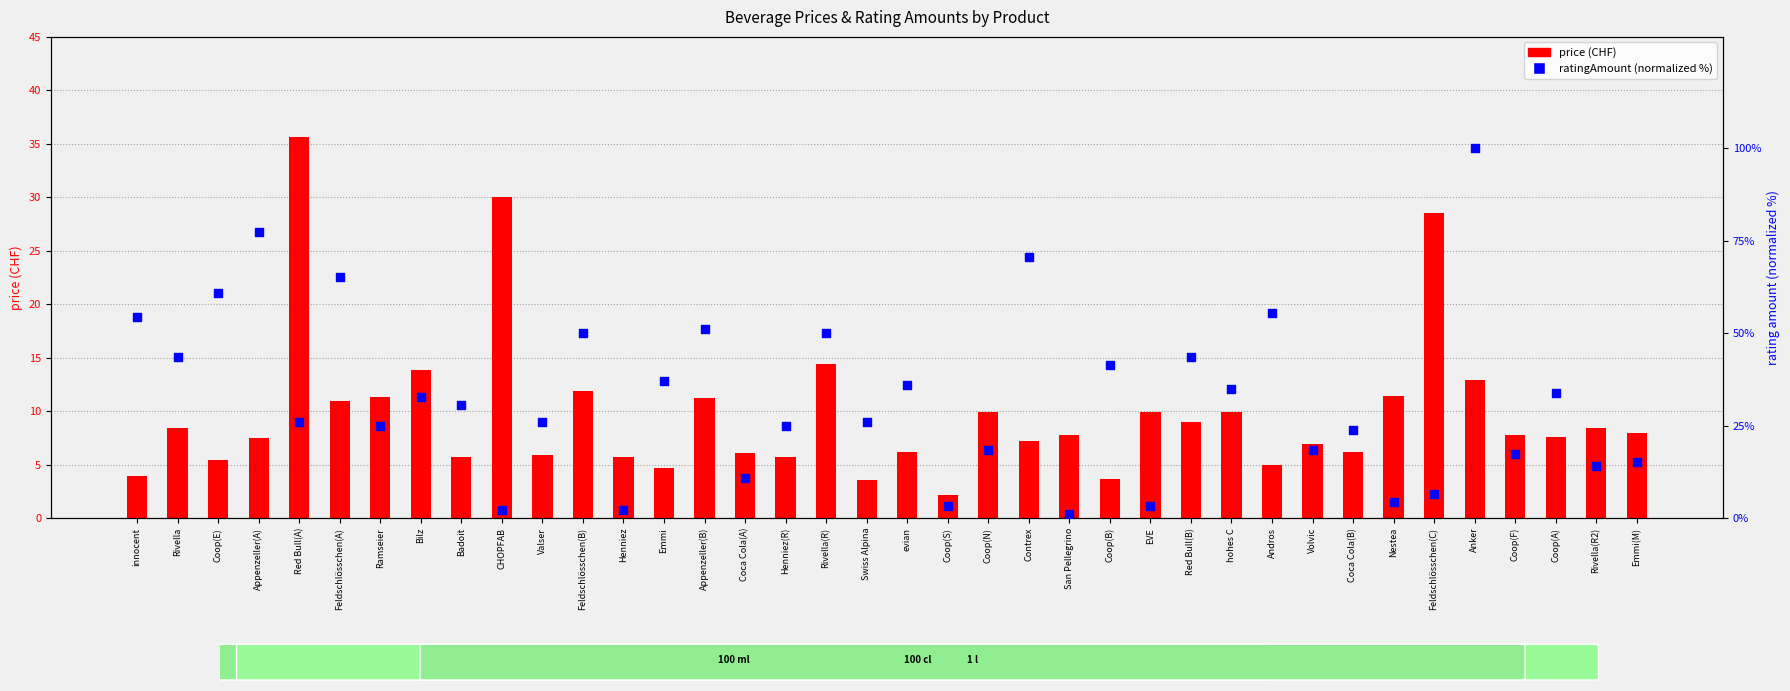

Which series has the largest total across all categories?

ratingAmount (normalized %)